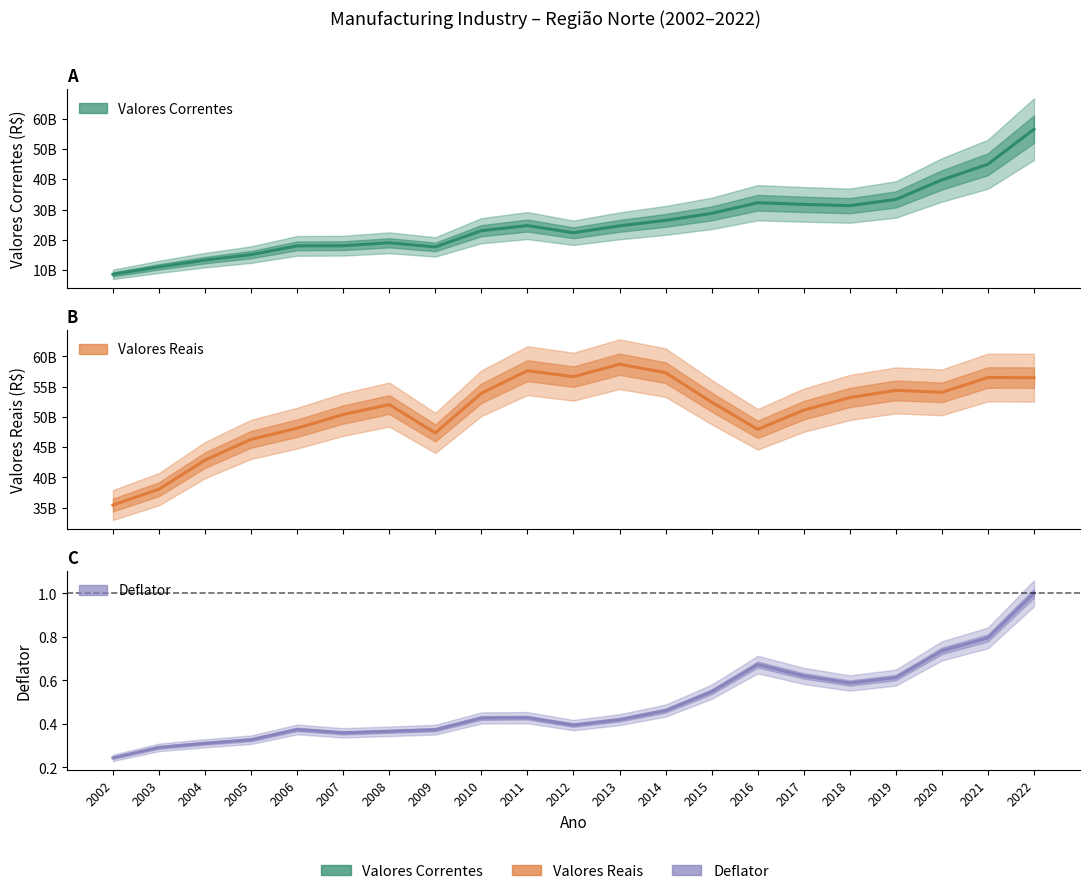

What is the difference between the valores_correntes values at 2002 and 2008?

10390897651.9